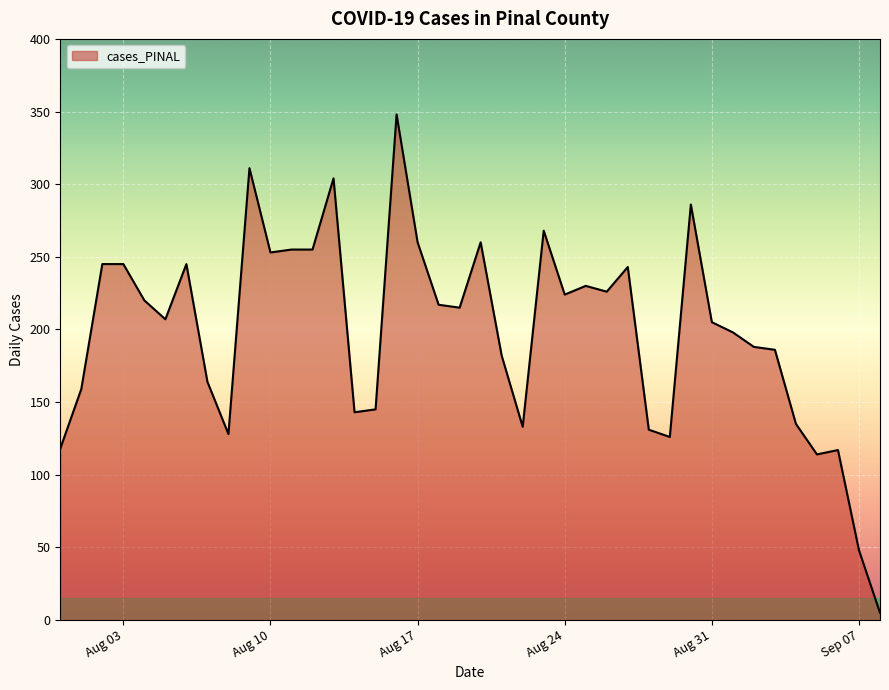

What is the difference between the maximum and minimum values?

343